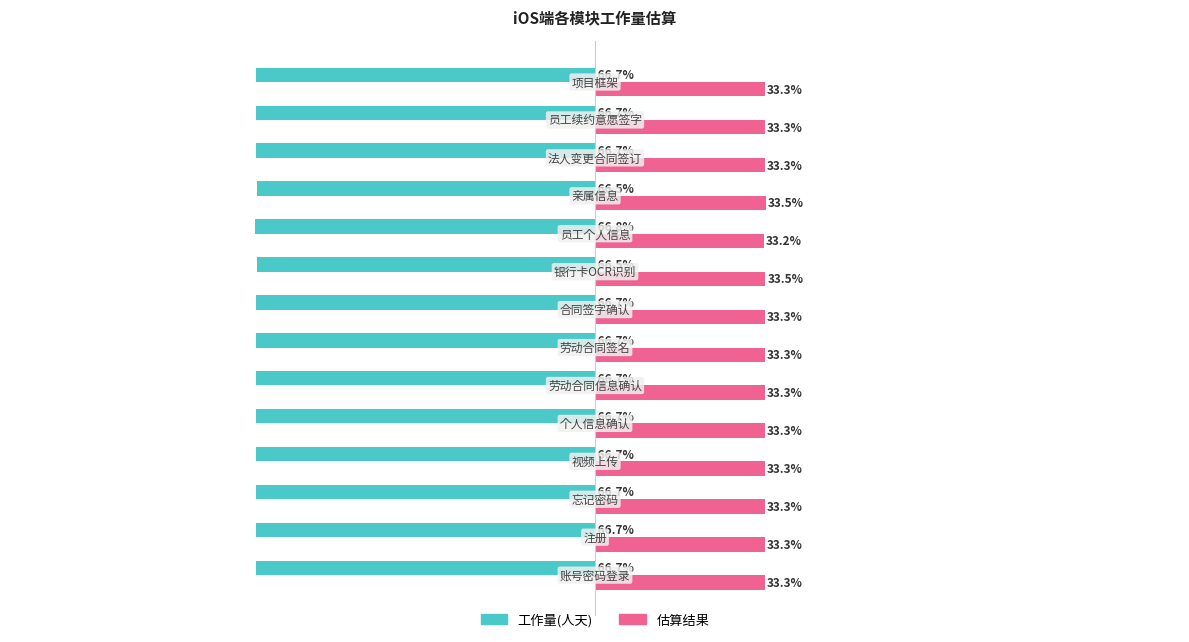

Which series has the largest total across all categories?

估算结果